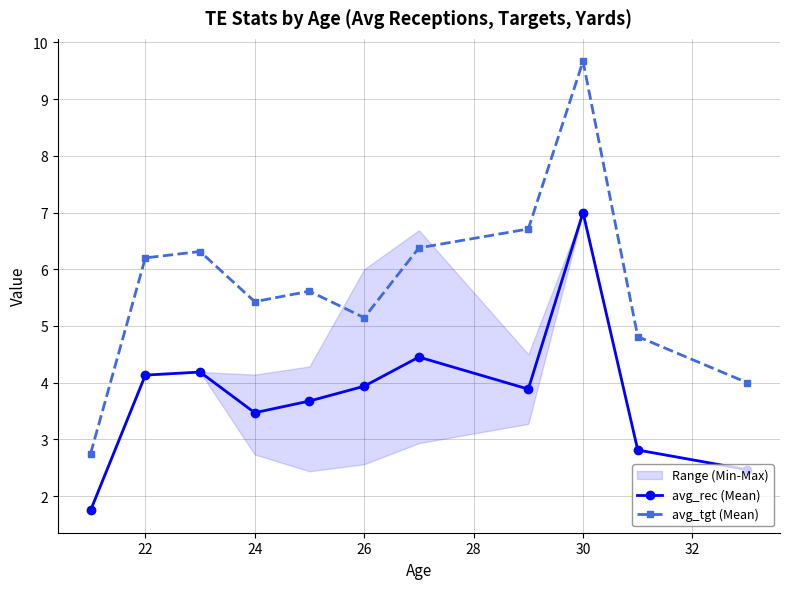

True or false: avg_tgt (Mean) and avg_rec (Mean) intersect in this chart.

False